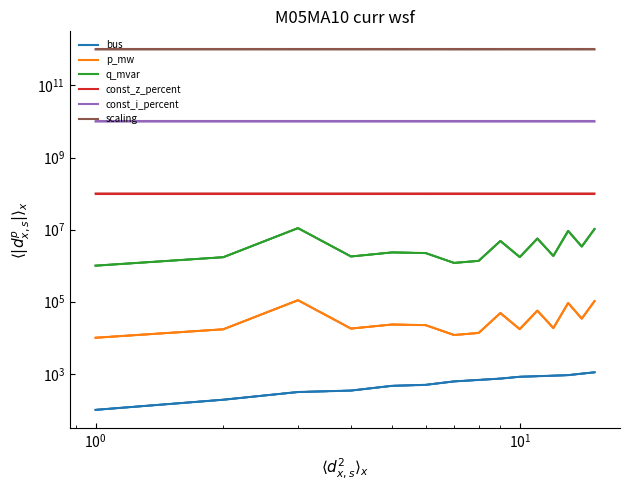

At how many categories does at least one series exceed 455695693747?

15